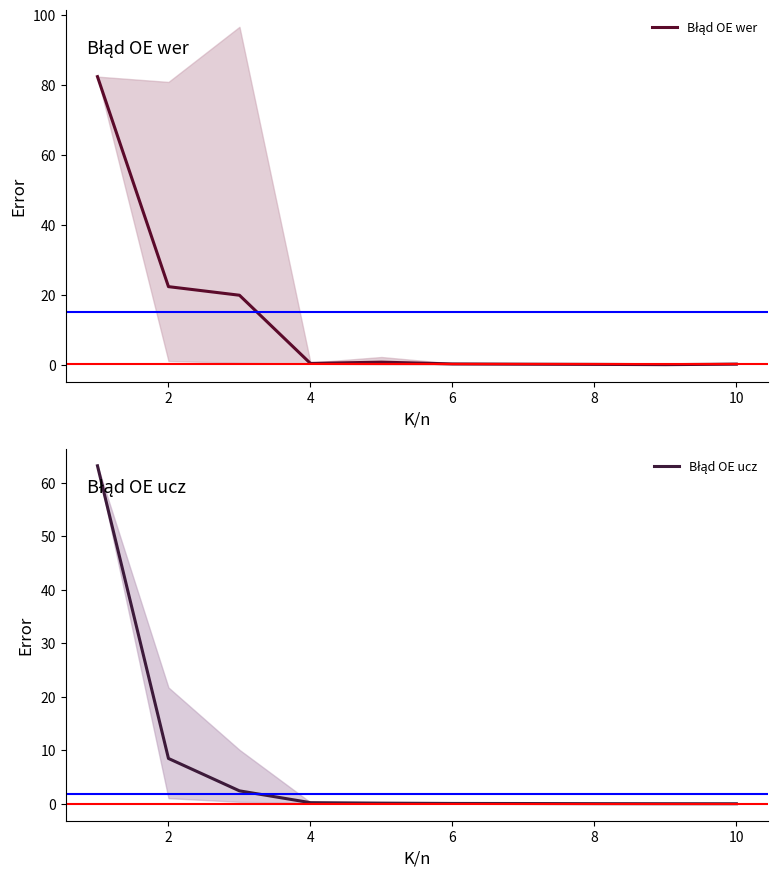

Which label corresponds to the smallest value in the chart?

10